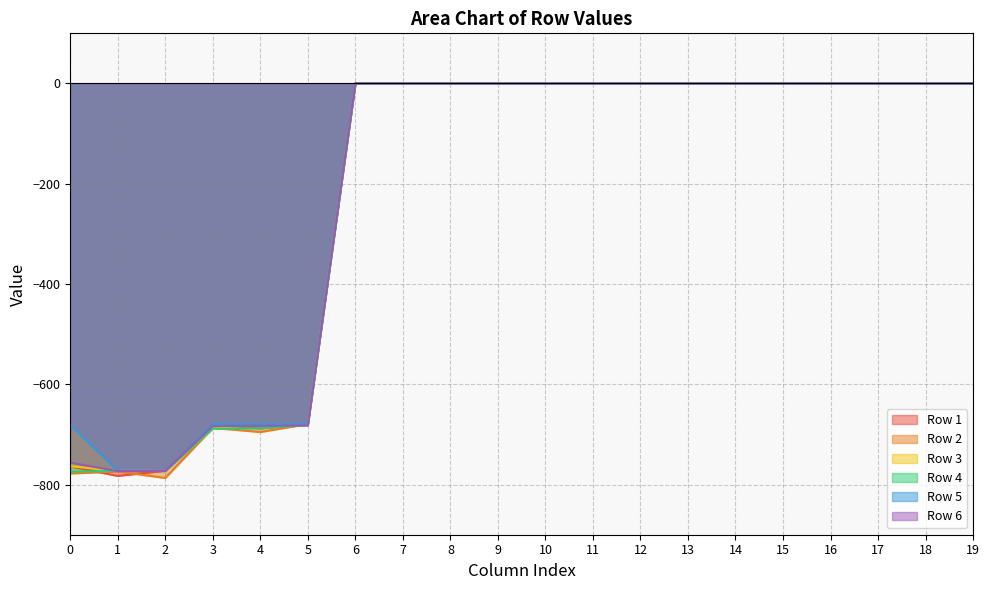

True or false: Row 5 and Row 6 intersect in this chart.

False